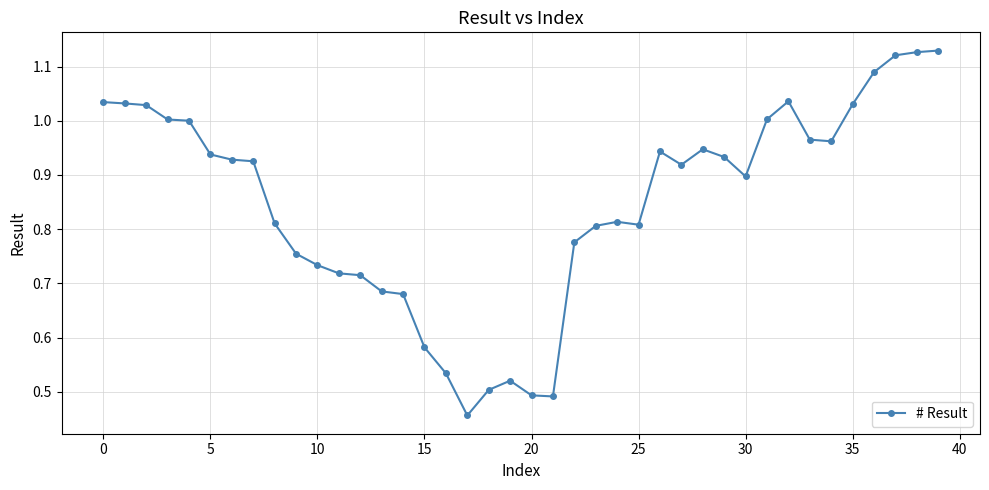

What is the sum of all values?

33.9